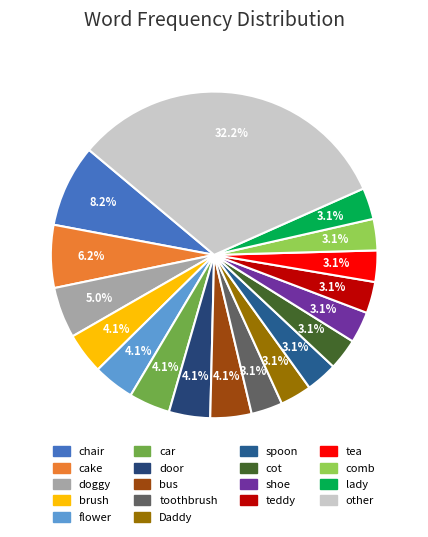

What is the total percentage of flower and doggy?

9.1%